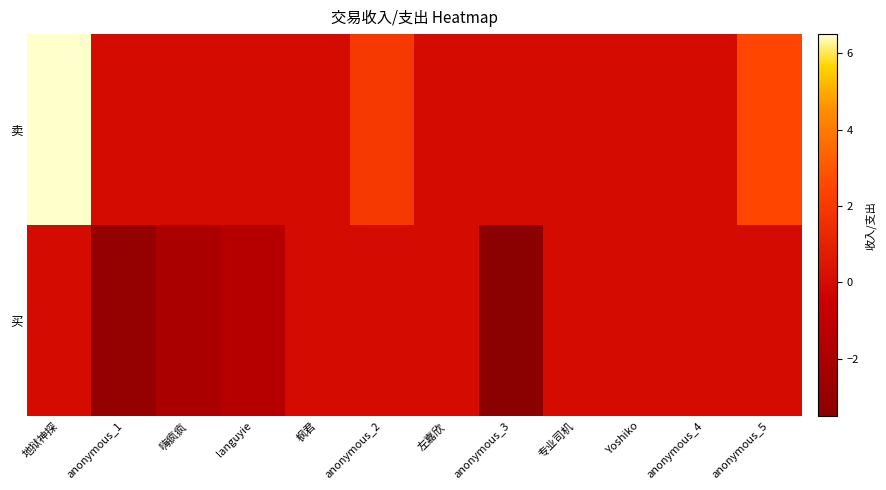

Rank the series by their average value, from lowest to highest.

买, 卖